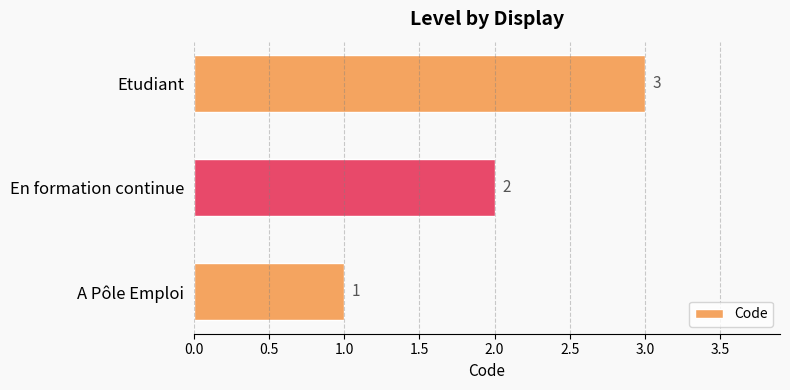

What is the greatest value displayed?

3